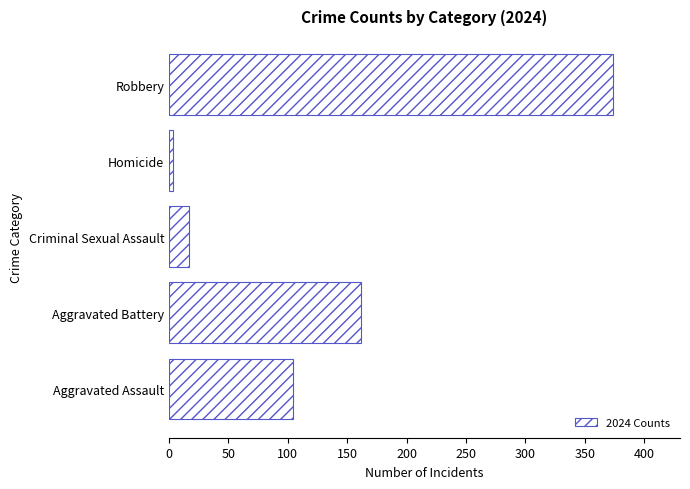

What is the sum of all values?

660